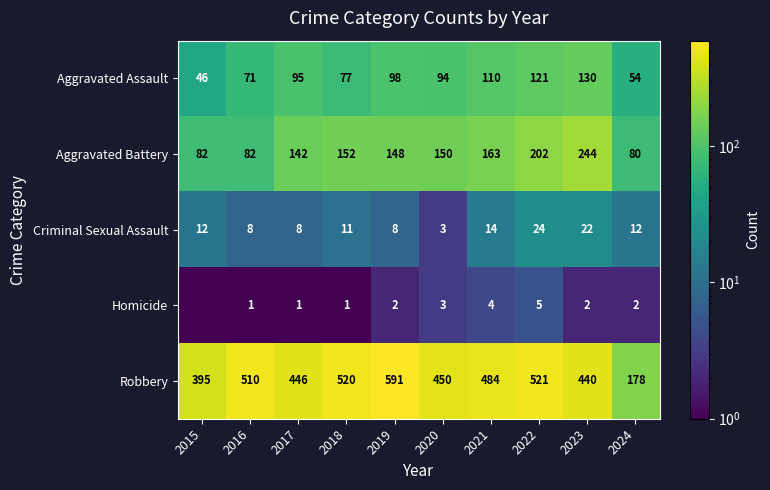

True or false: Criminal Sexual Assault has a value of 12.1 at 2017.

False